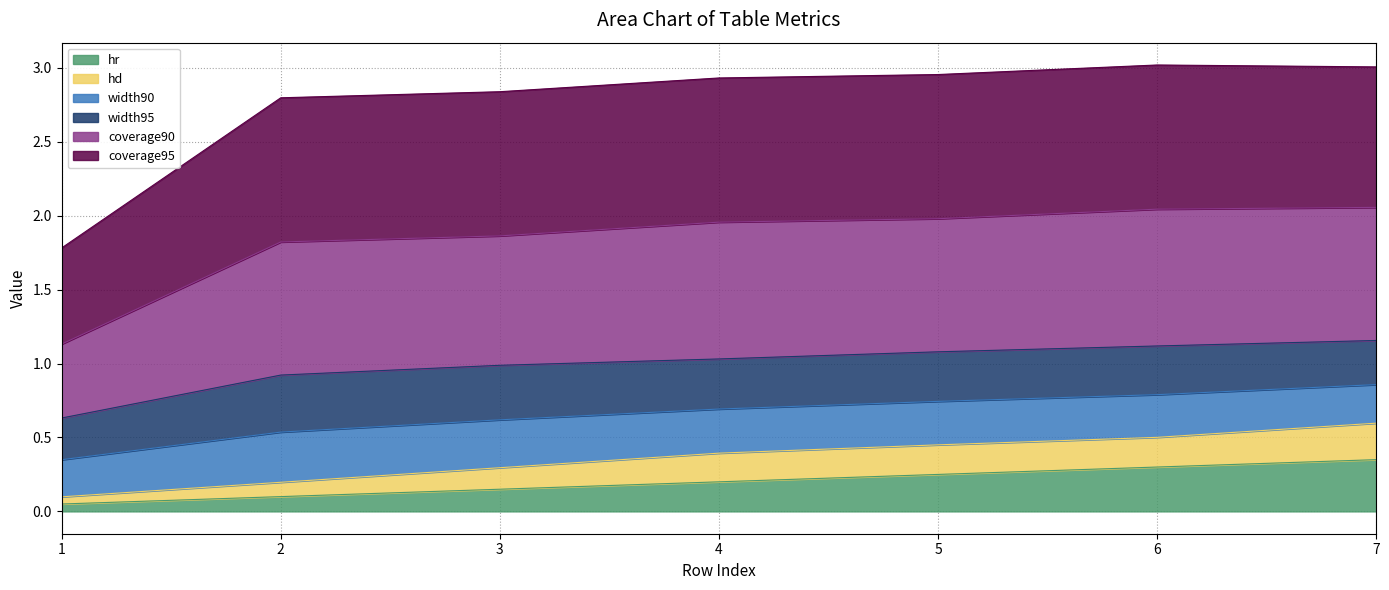

What is the total value across all series at 4?

2.9